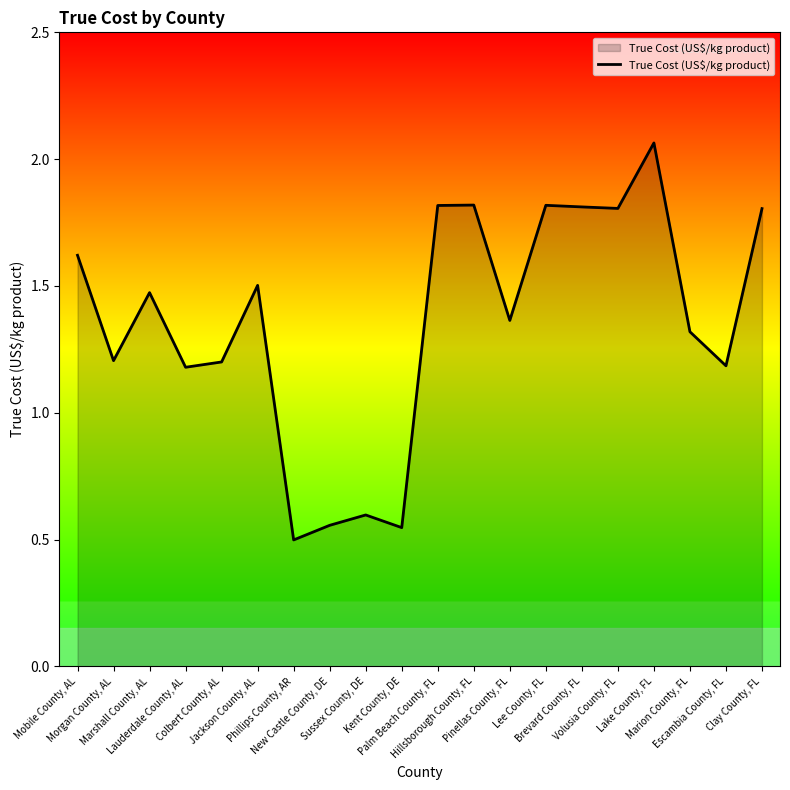

At which category does the data reach its first local peak?

Marshall County, AL